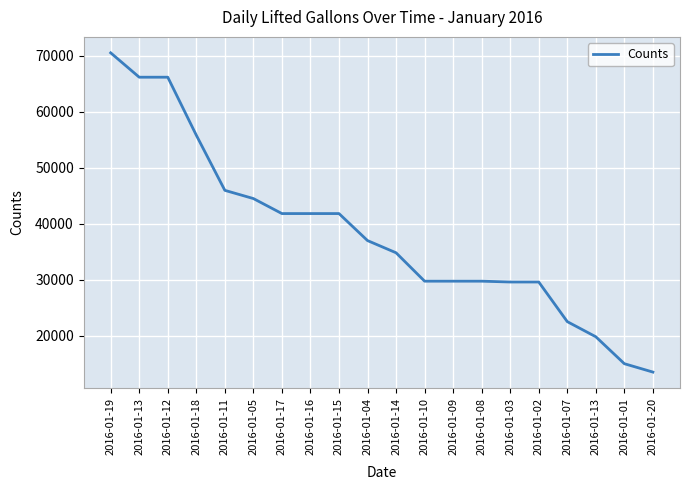

Read the value at 2016-01-12.

66166